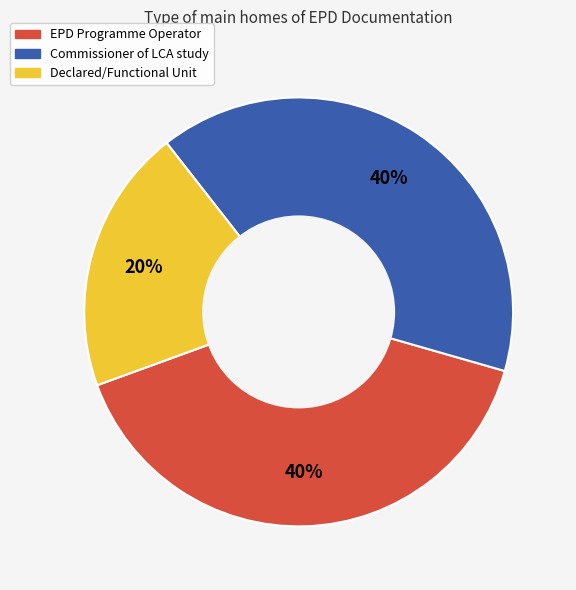

Which category has the smallest portion of the pie?

Declared/Functional Unit